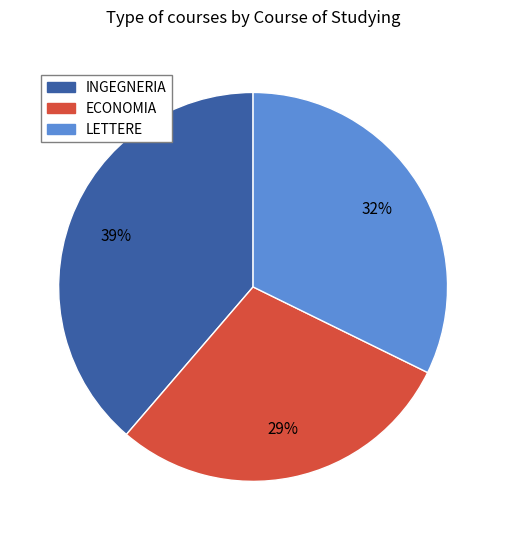

How many slices are in this pie chart?

3